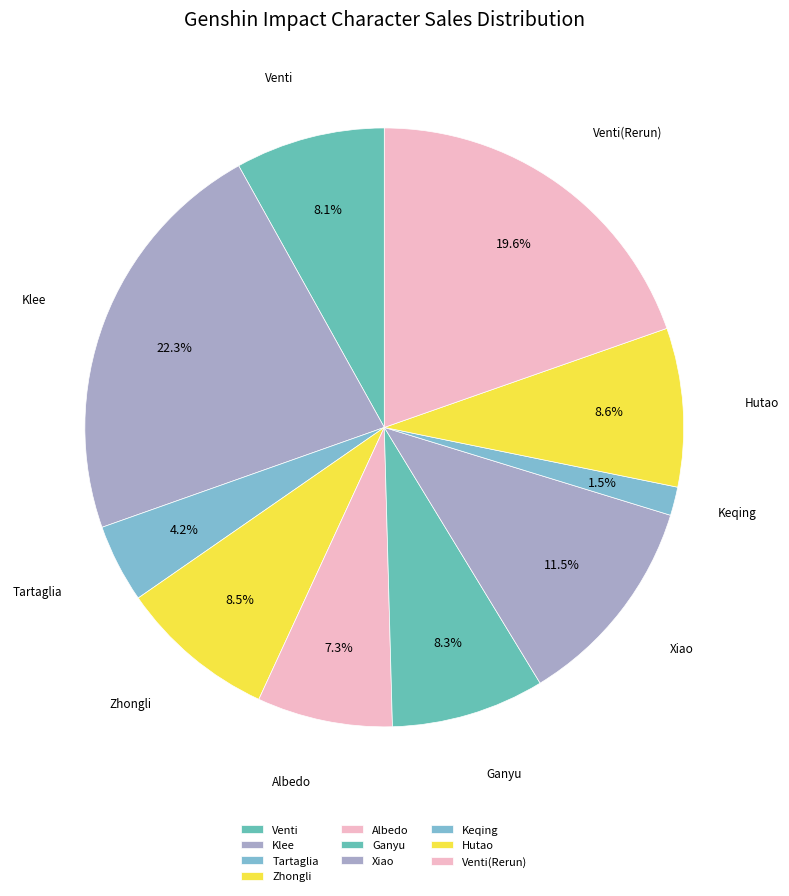

What percentage is the Venti slice, to the nearest percent?

8%